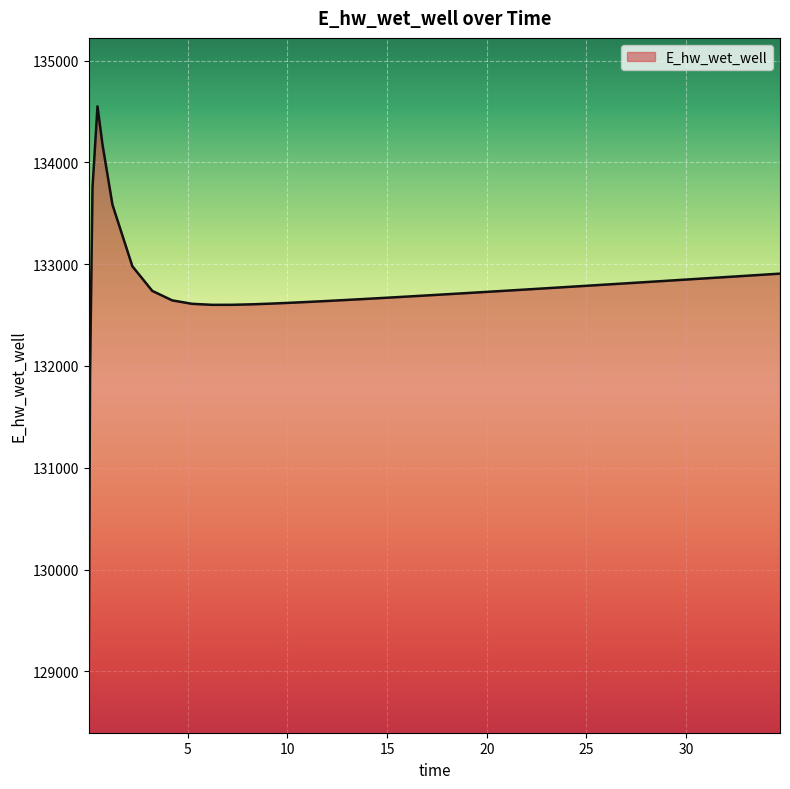

What is the minimum value shown in the chart?

129041.6